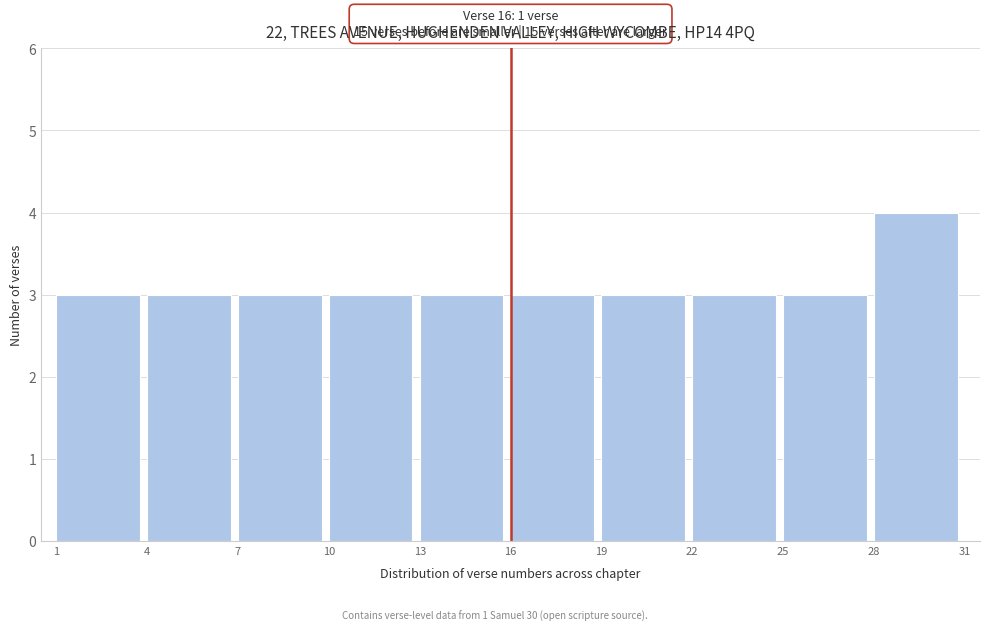

Over which range of the x-axis is the bar tallest?

28 to 31